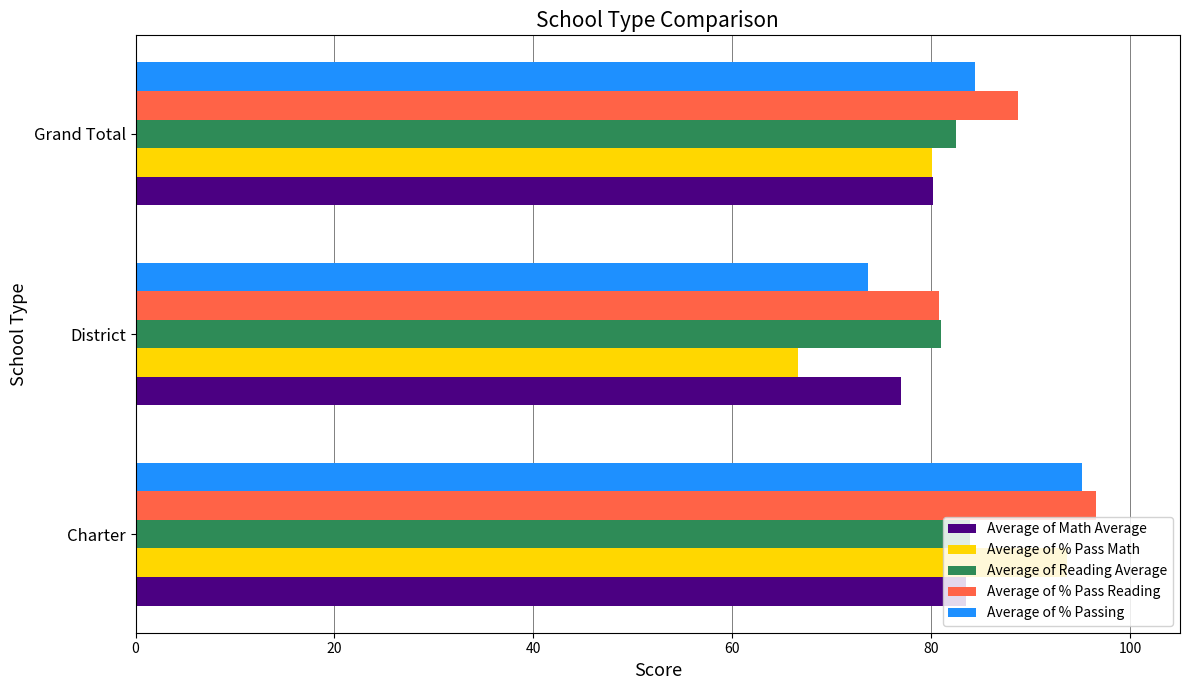

Which series has the largest total across all categories?

Average of % Pass Reading